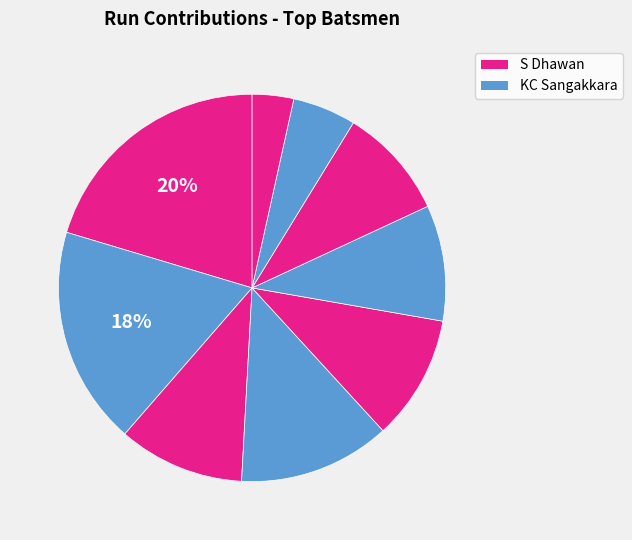

Which category has the biggest portion of the pie?

S Dhawan